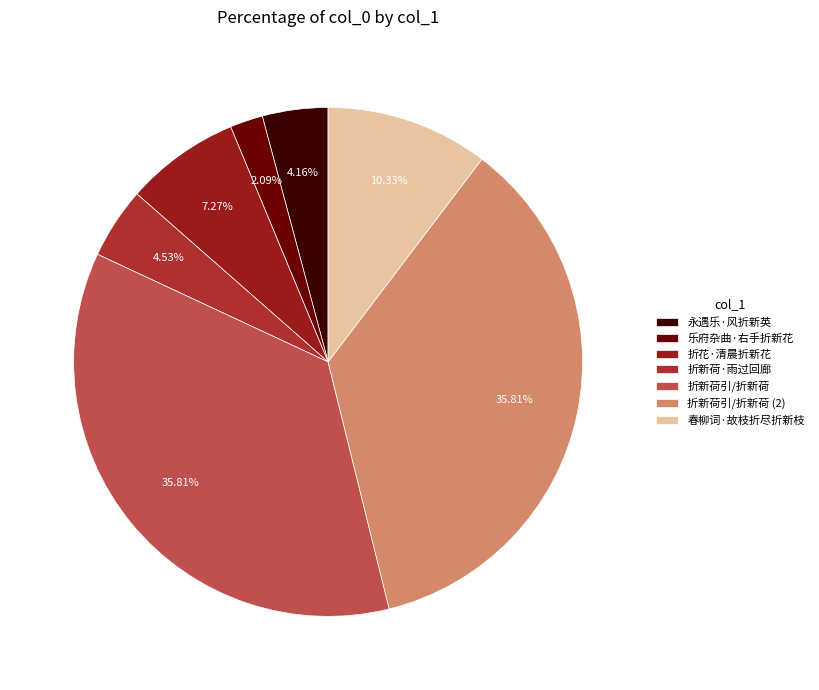

How many slices are in this pie chart?

7